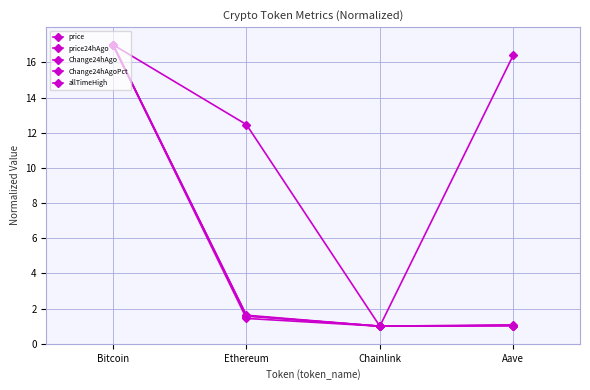

Count the number of categories in the chart.

4